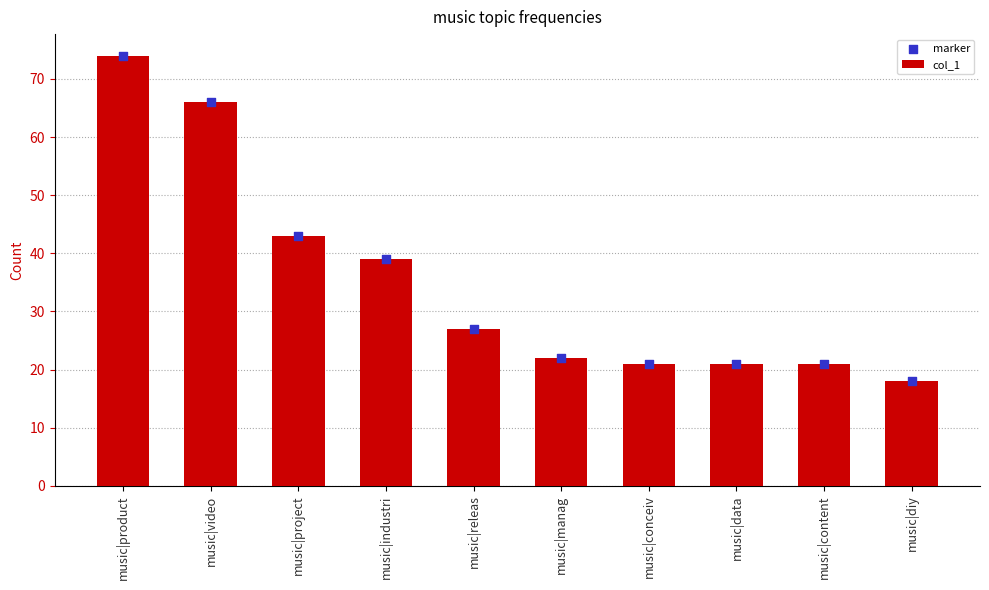

Which series contains the highest Y value?

col_1